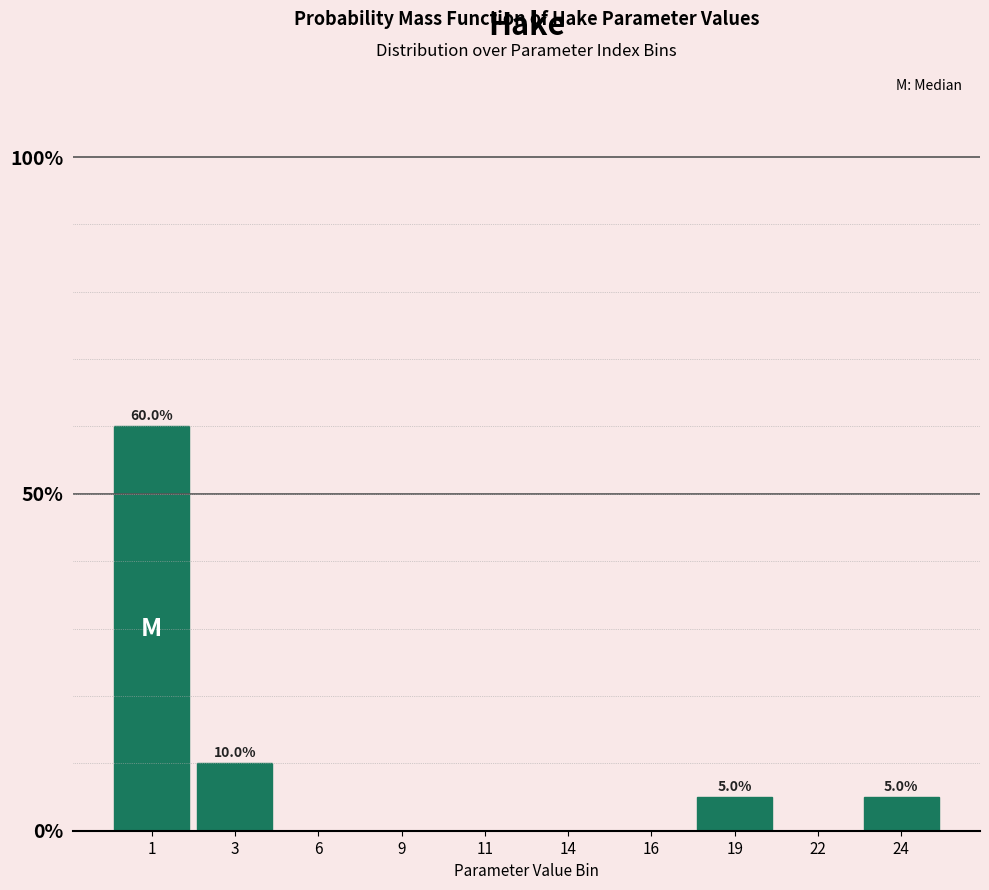

Reading left to right, extract all data points from this chart.

1=60	3=10	6=0	9=0	11=0	14=0	16=0	19=5	22=0	24=5